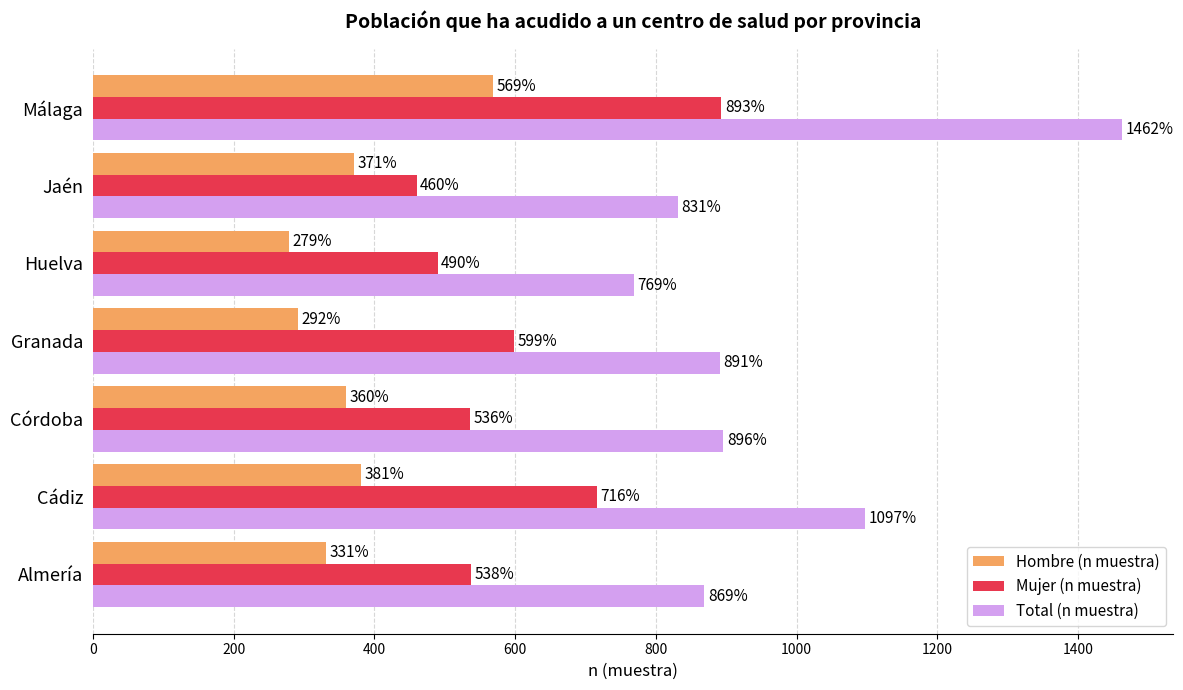

What value does the Total (n muestra) series have at Cádiz, to the nearest 50?

1100